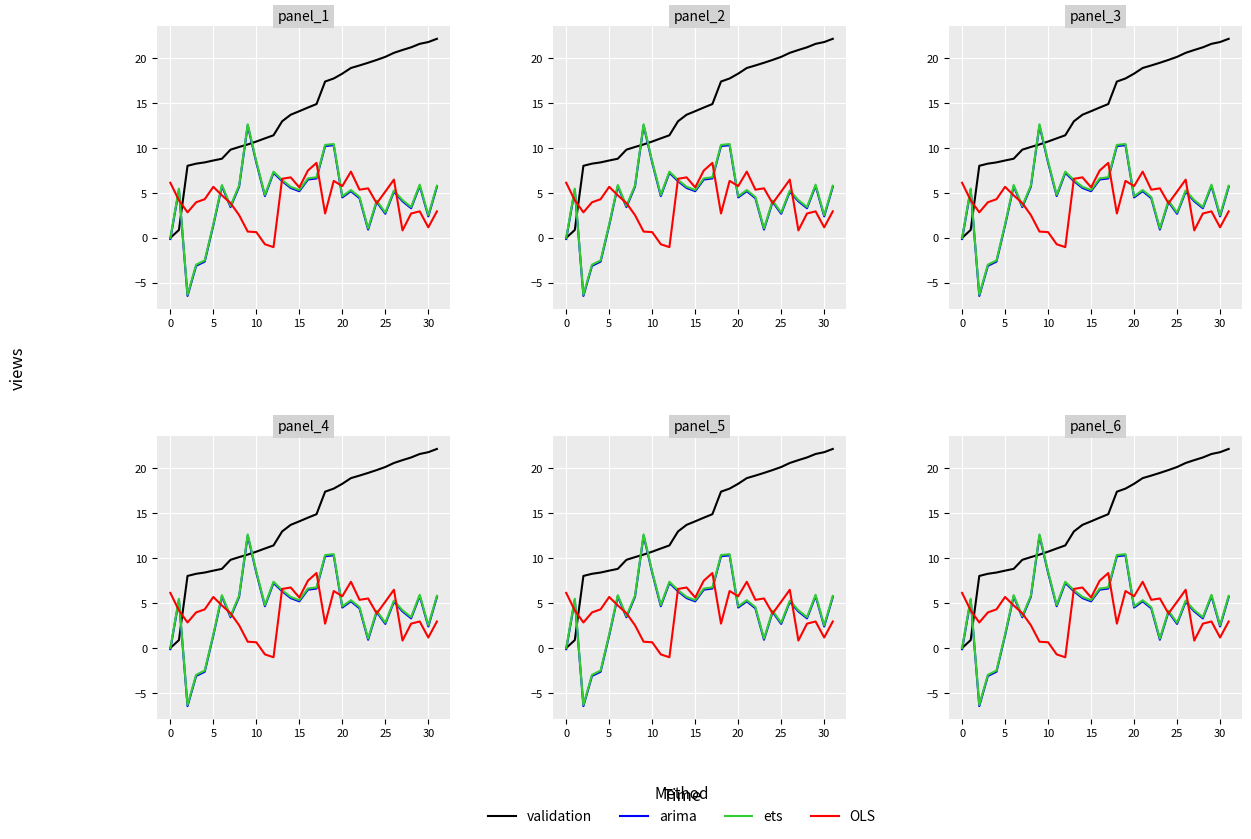

True or false: arima has more than 2 interior local peaks.

True